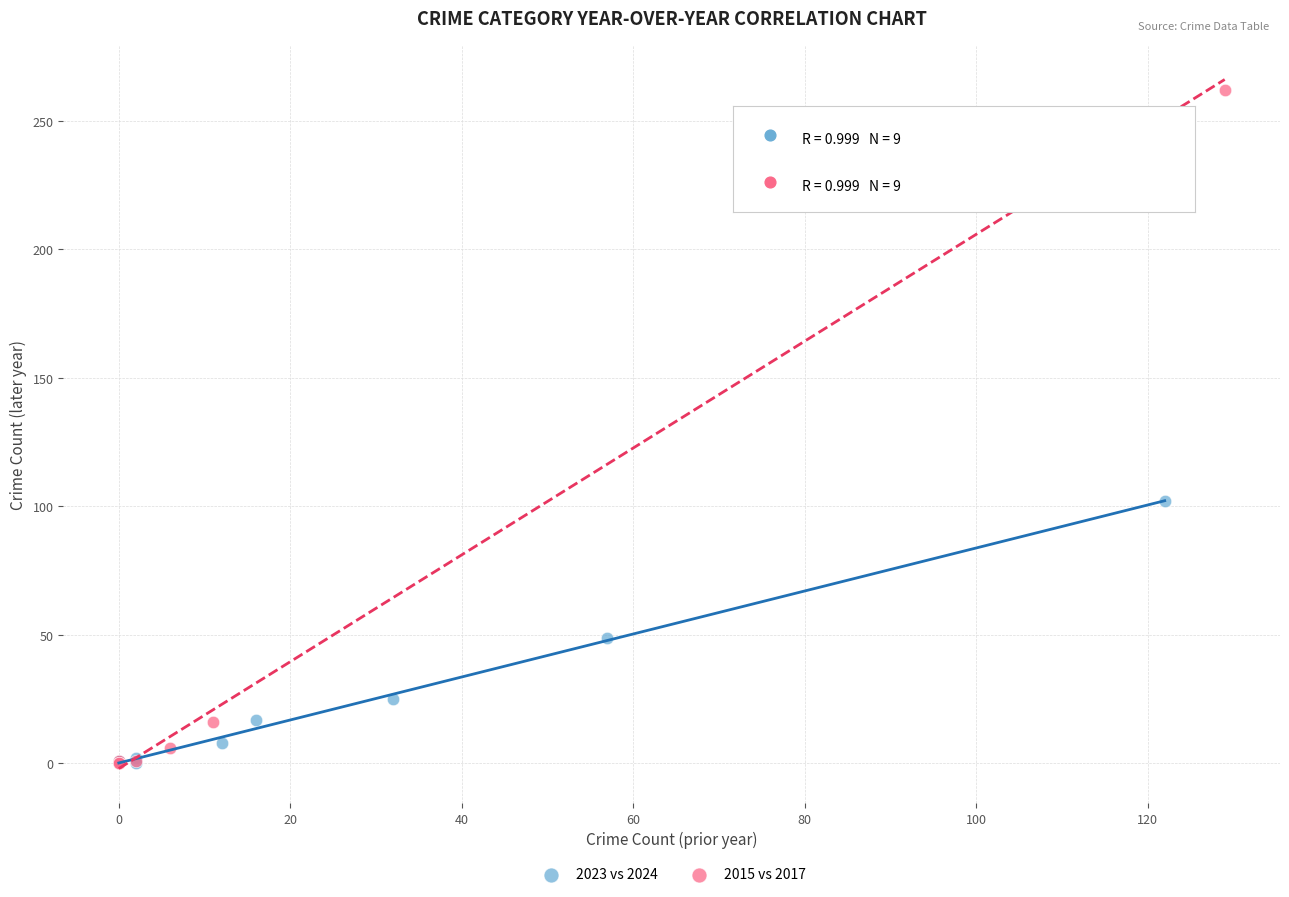

Which series reaches the maximum Y coordinate?

2015 vs 2017